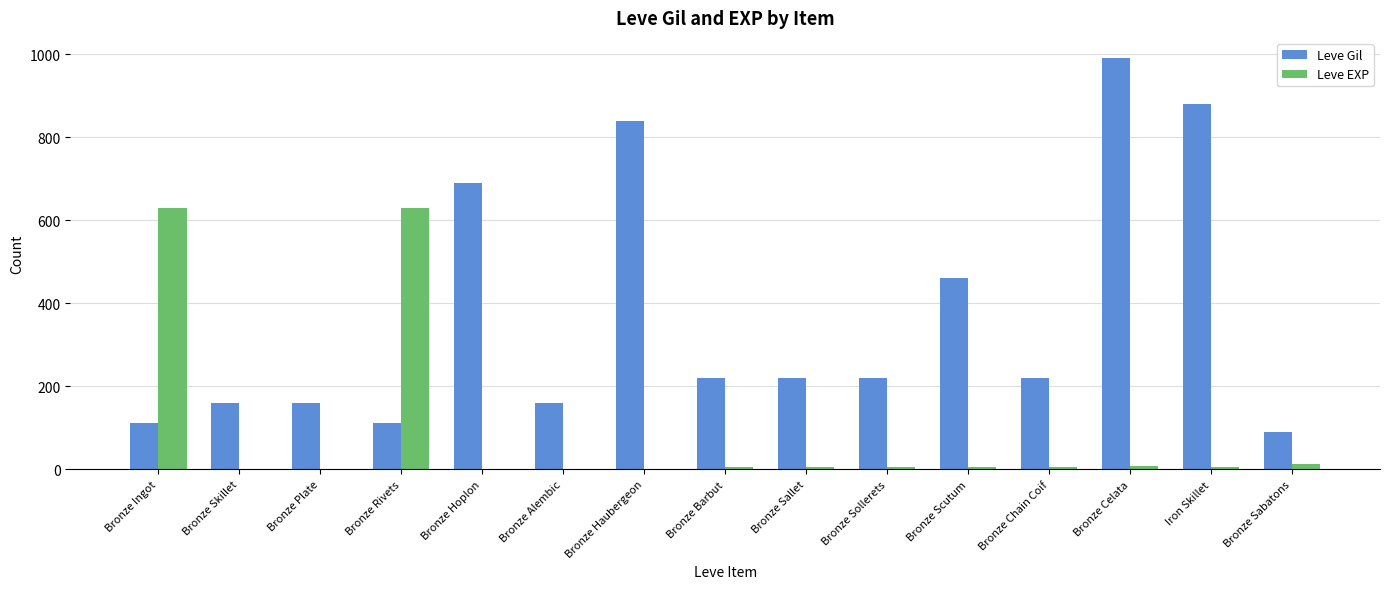

True or false: Leve Gil has a value of 363 at Bronze Sollerets.

False